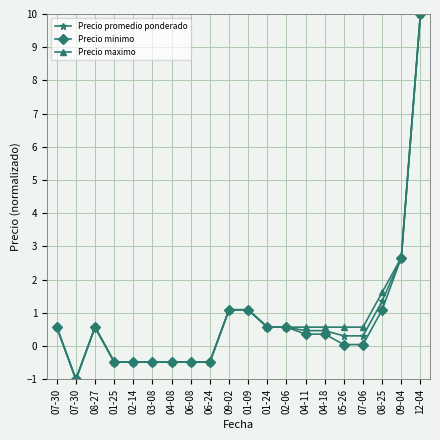

At how many categories does at least one series exceed 6?

1